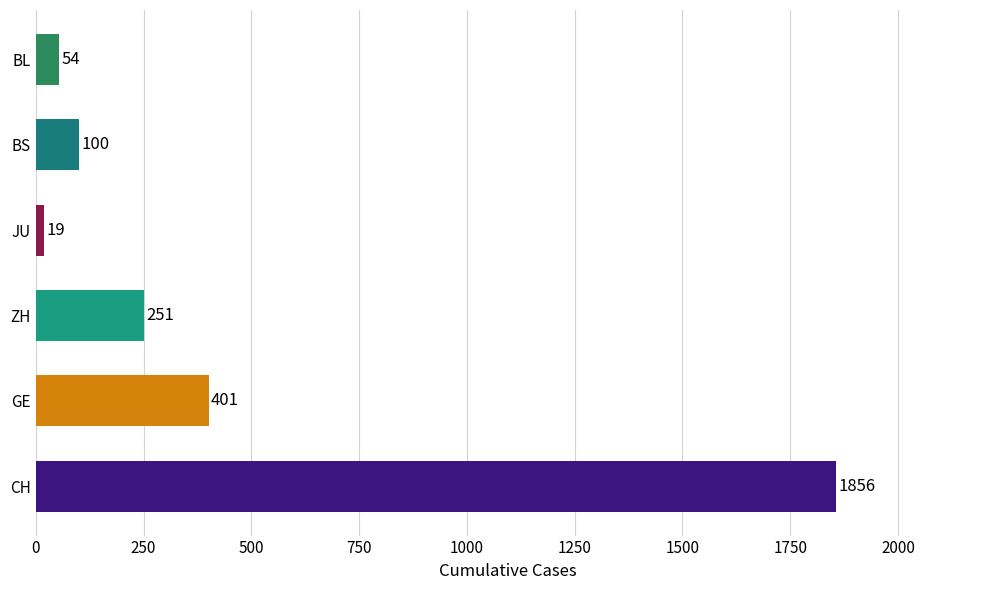

Is it true that the value at ZH is 83?

False